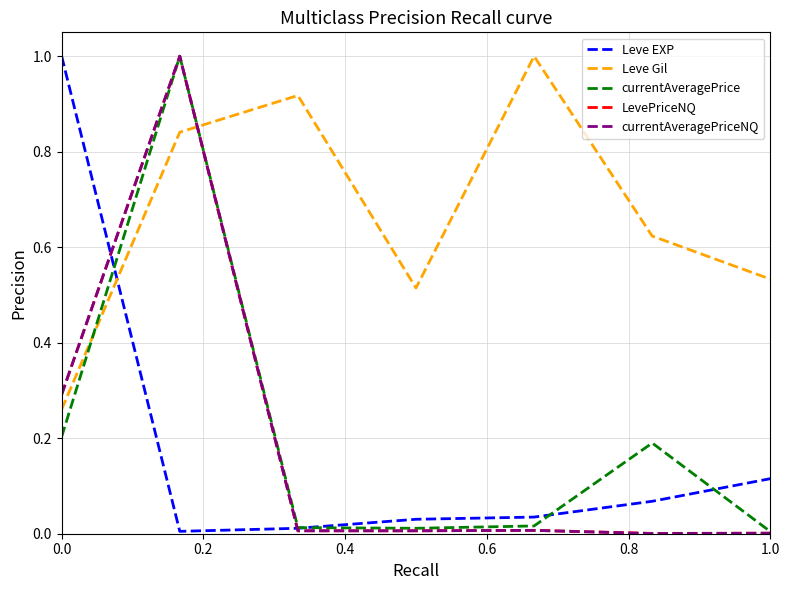

What is the maximum value for LevePriceNQ?

1.0